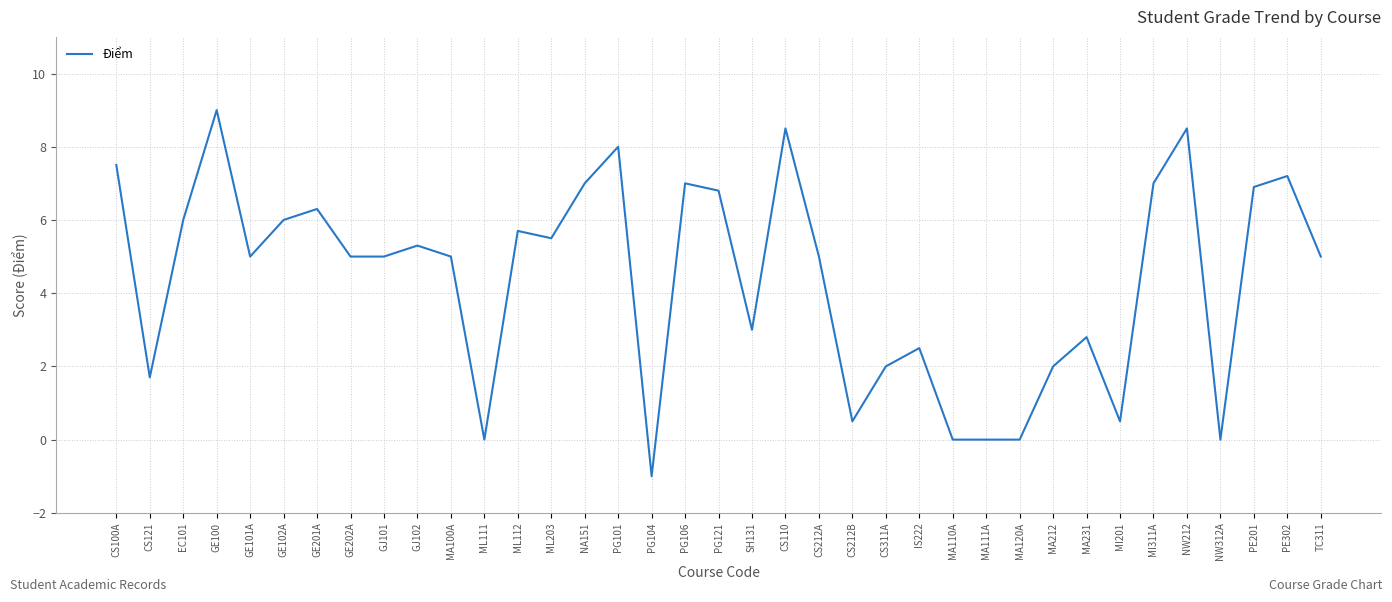

Reading right to left, what are all the values shown in this chart?

5.0	7.2	6.9	0.0	8.5	7.0	0.5	2.8	2.0	0.0	0.0	0.0	2.5	2.0	0.5	5.0	8.5	3.0	6.8	7.0	-1.0	8.0	7.0	5.5	5.7	0.0	5.0	5.3	5.0	5.0	6.3	6.0	5.0	9.0	6.0	1.7	7.5